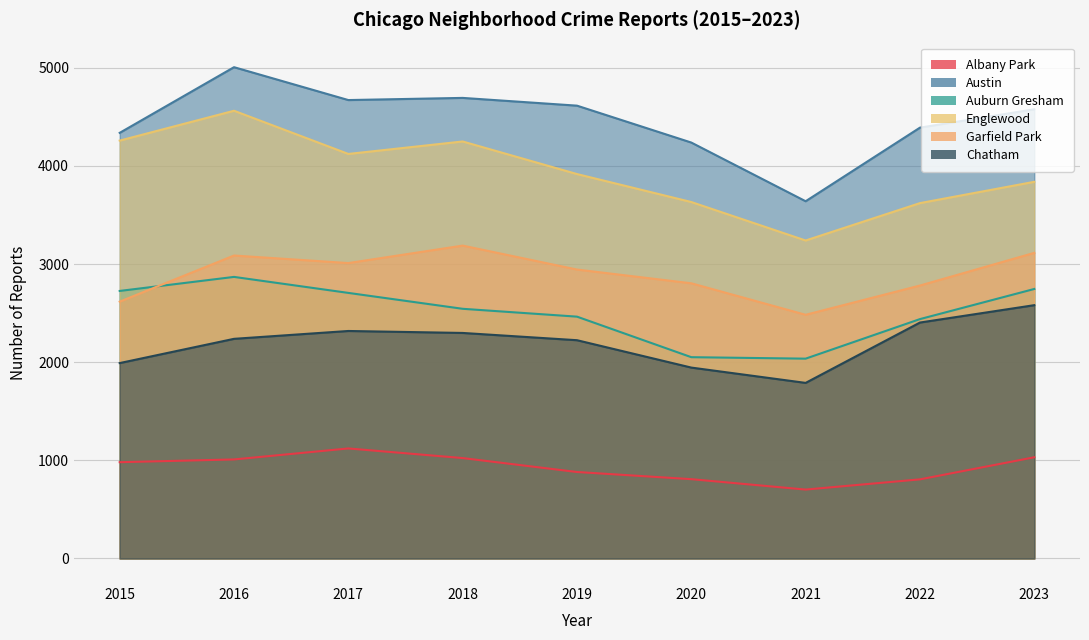

True or false: Englewood and Auburn Gresham intersect in this chart.

False